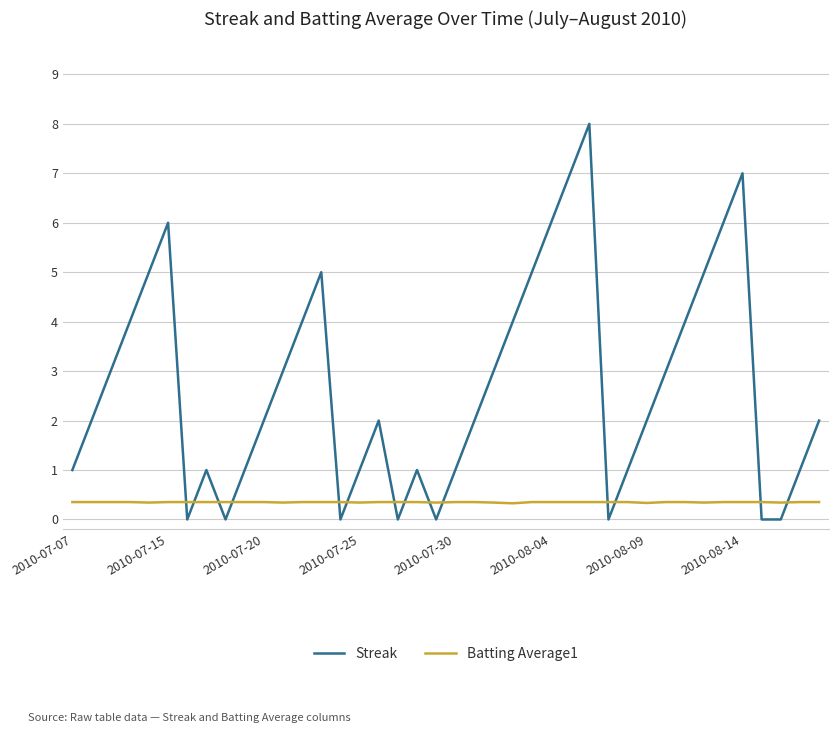

In Streak, how many points are higher than both neighbors (excluding endpoints)?

7